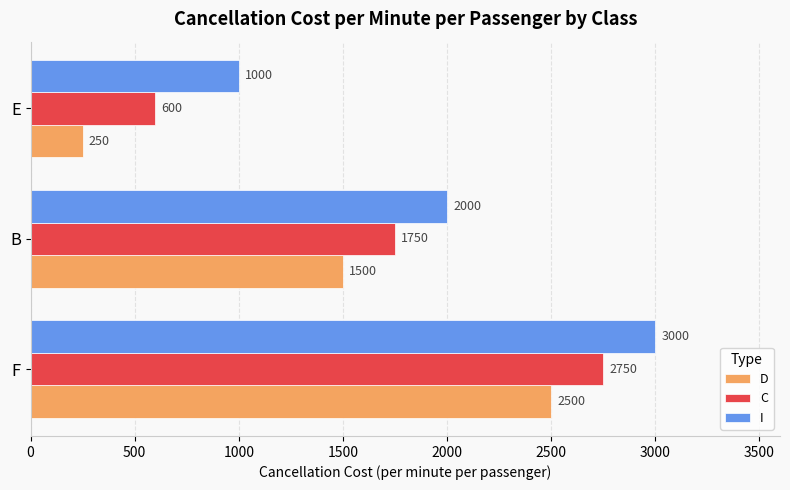

Which series has the widest spread of values?

D